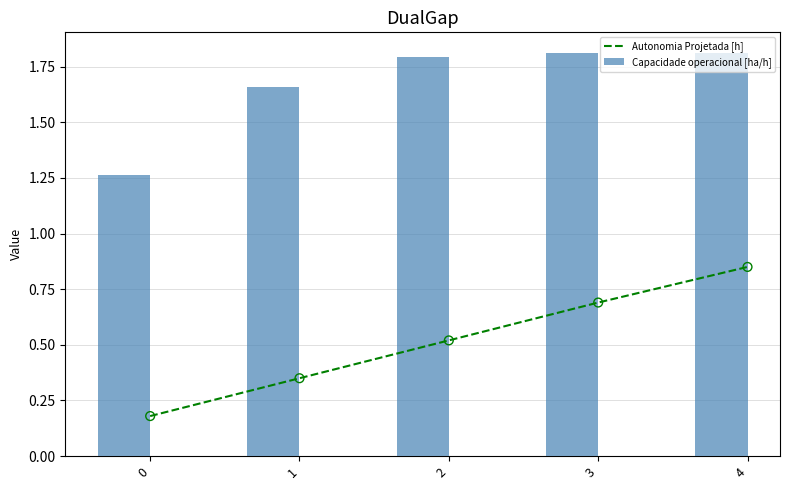

What is the total value across all series at 4?

2.7